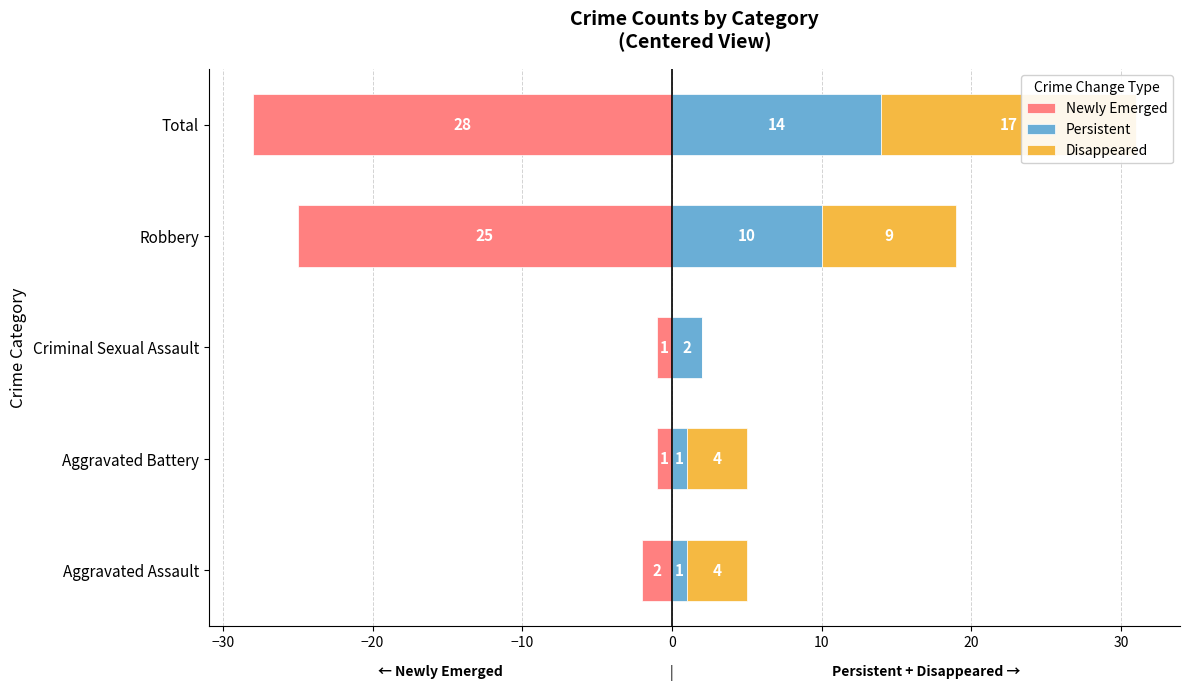

How many values in the Disappeared series exceed 4?

2